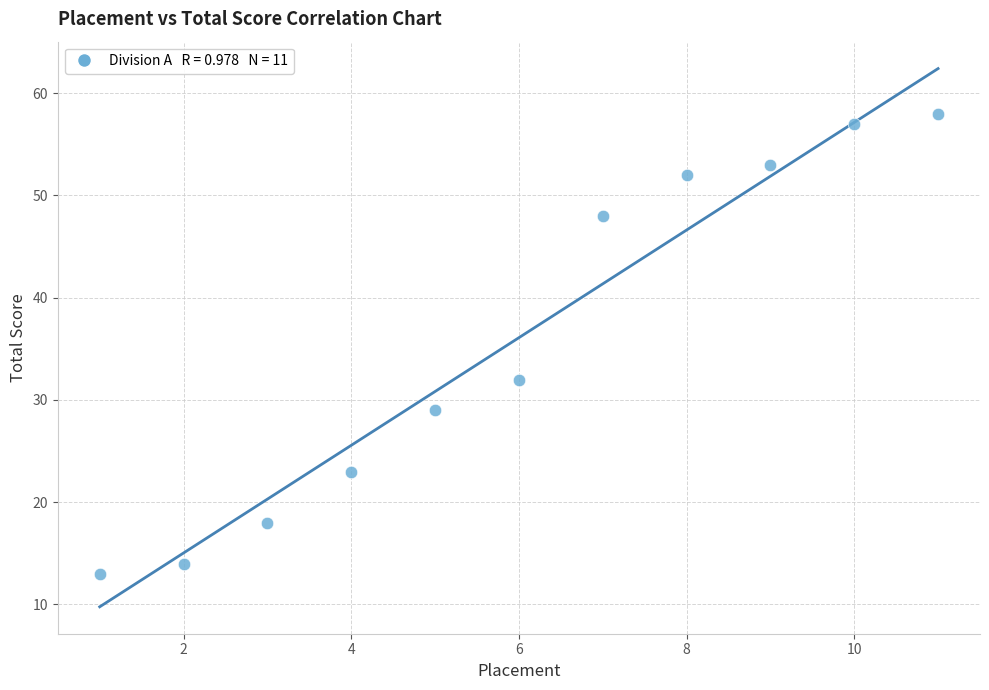

What Y value in the scatter plot is closest to 35?

32